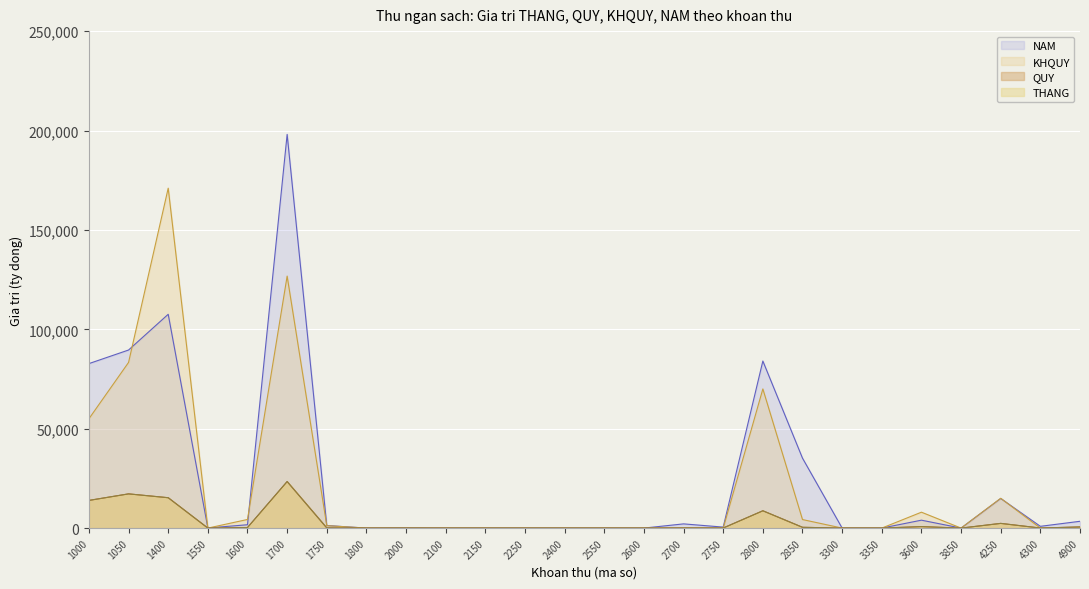

Which series changed the most between 1800 and 2850?

NAM